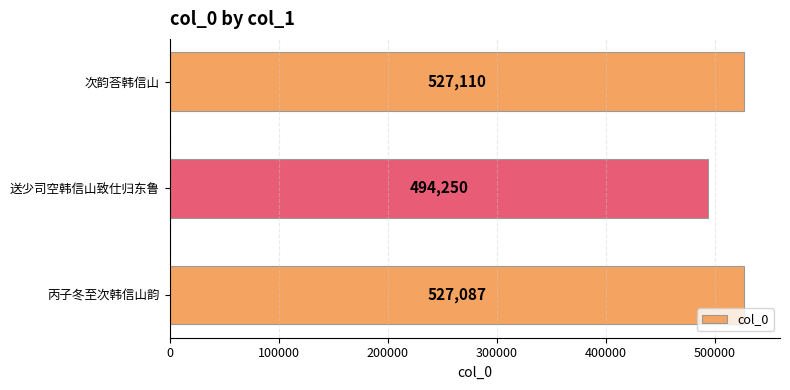

How many data points are less than 527087?

1